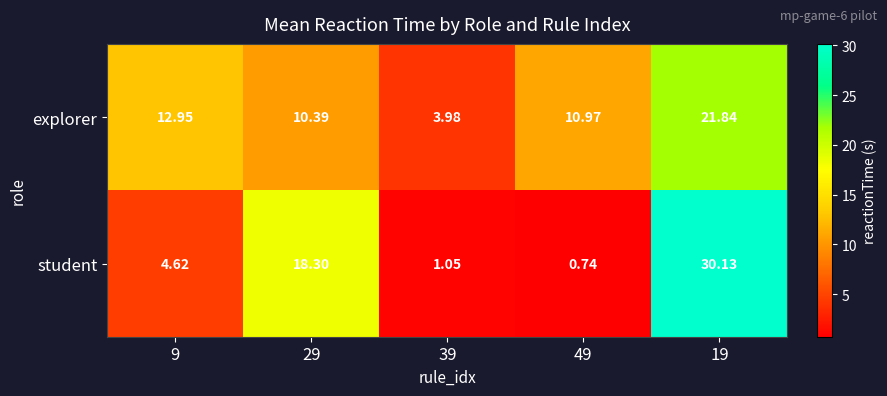

Which series has the largest total across all categories?

explorer